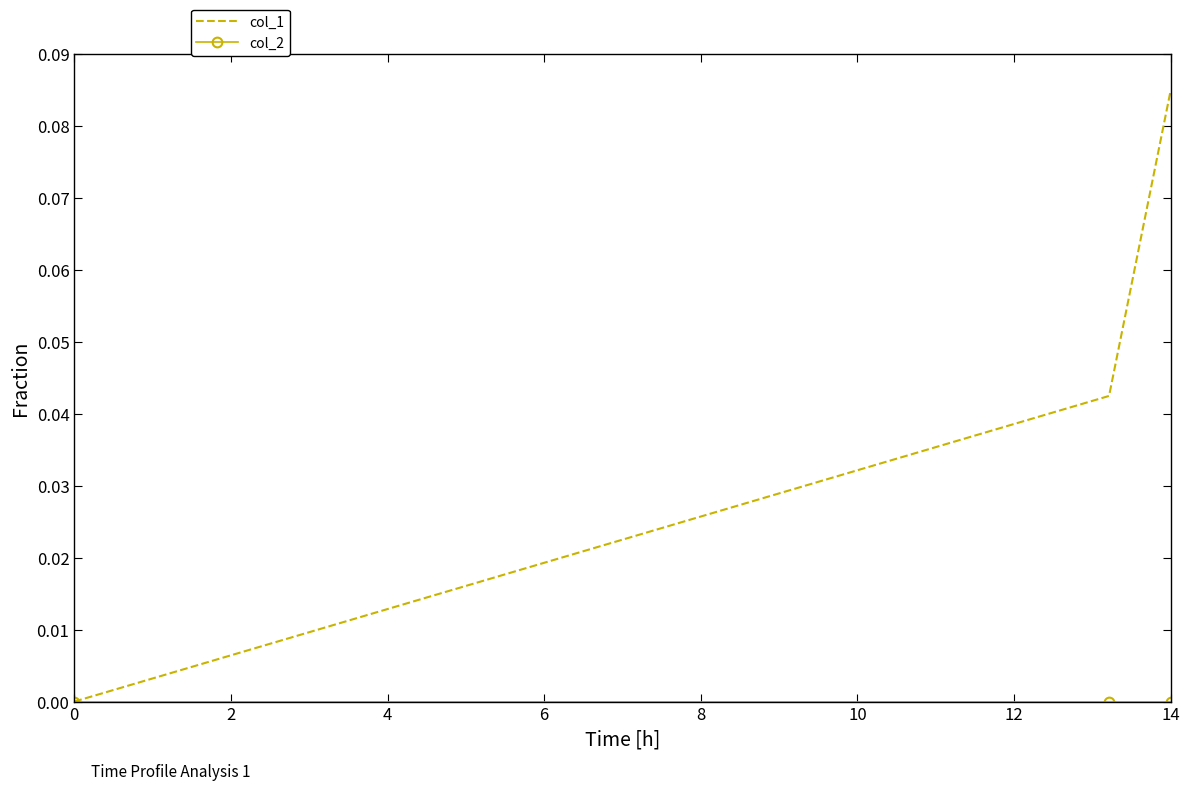

How many distinct data groups are displayed?

2